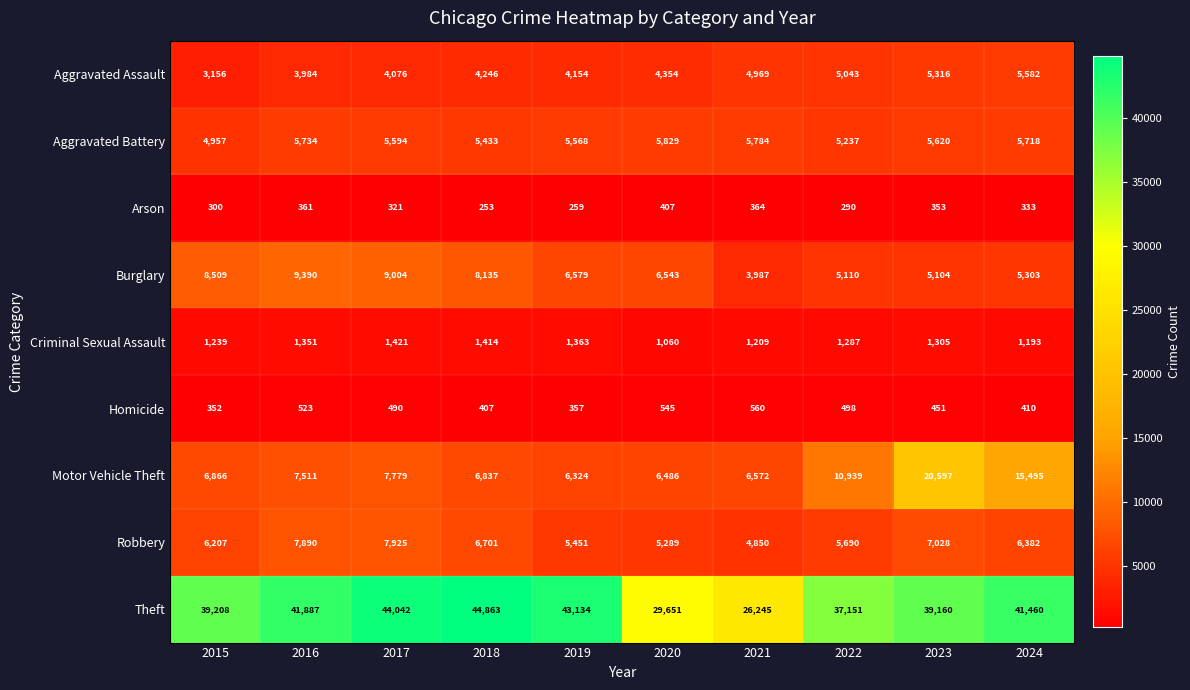

Between 2022 and 2023, which series saw the biggest shift?

Motor Vehicle Theft